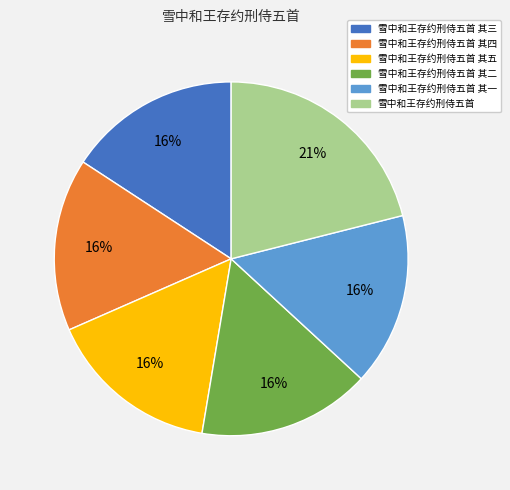

Do 雪中和王存约刑侍五首 其一 and 雪中和王存约刑侍五首 其五 together represent more than half of the pie?

No